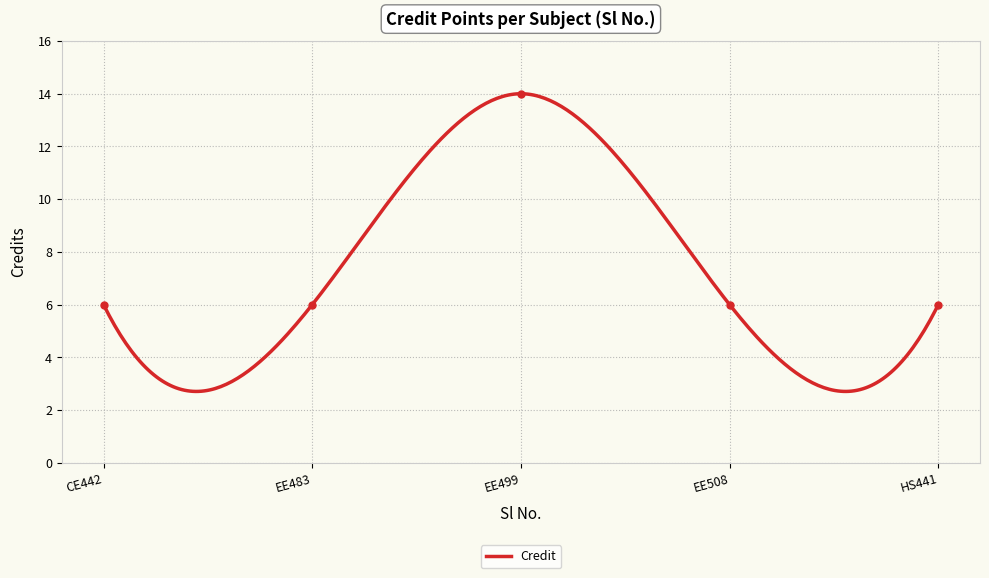

What is the highest value of the Credit series?

14.0